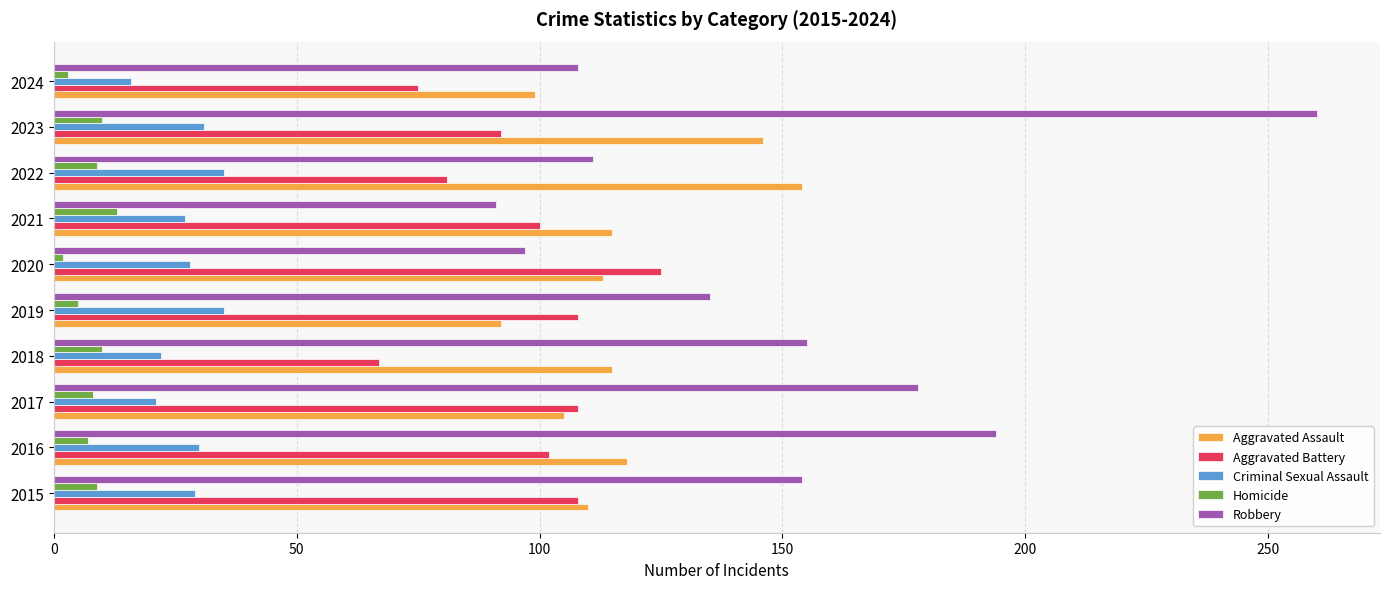

What is the average value of the Aggravated Assault series?

117